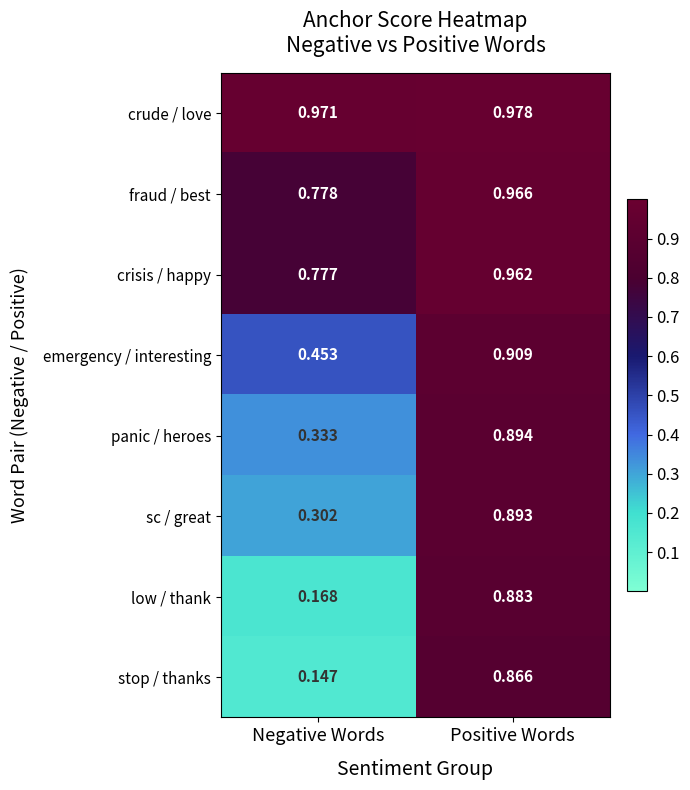

Rank the series at Negative Words from lowest to highest value.

stop / thanks, low / thank, sc / great, panic / heroes, emergency / interesting, crisis / happy, fraud / best, crude / love